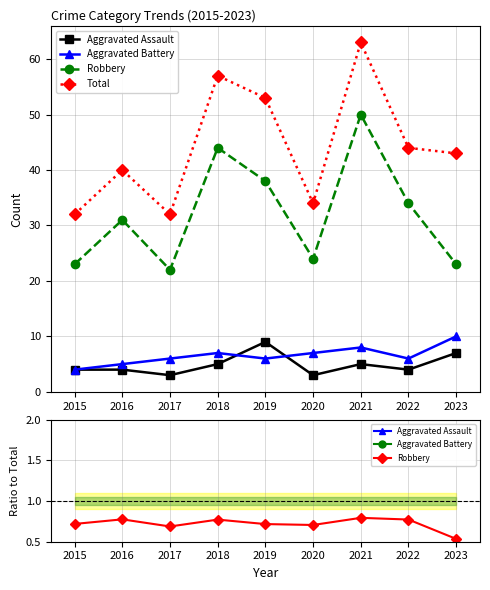

What is the value of the Total point at the 2nd from the left?

40.0